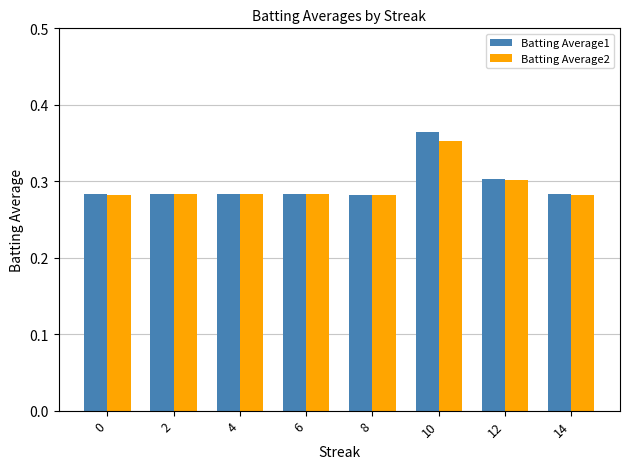

At which category is the sum across all series the highest?

10